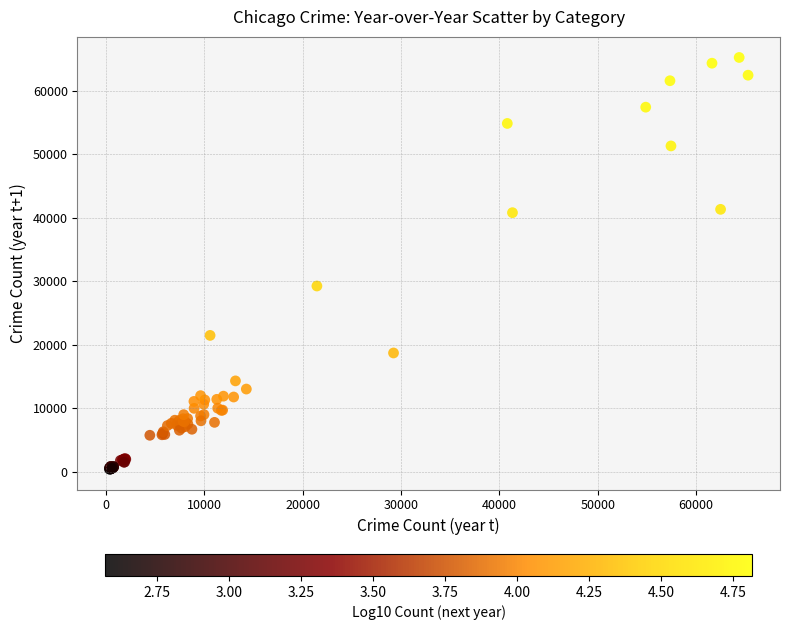

What Y value in the scatter plot is closest to 32831?

29251